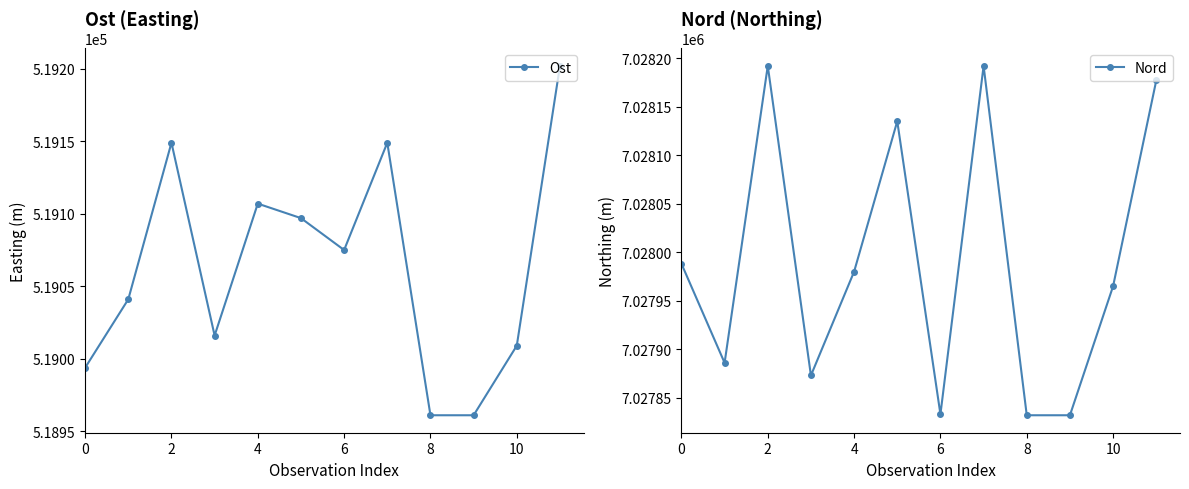

What is the value of the Ost point at the 7th from the left?

519075.0